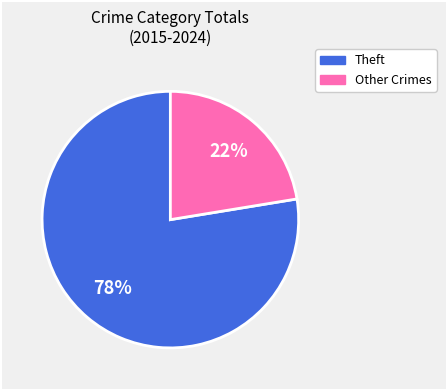

To the nearest percent, what is the average slice percentage?

50%